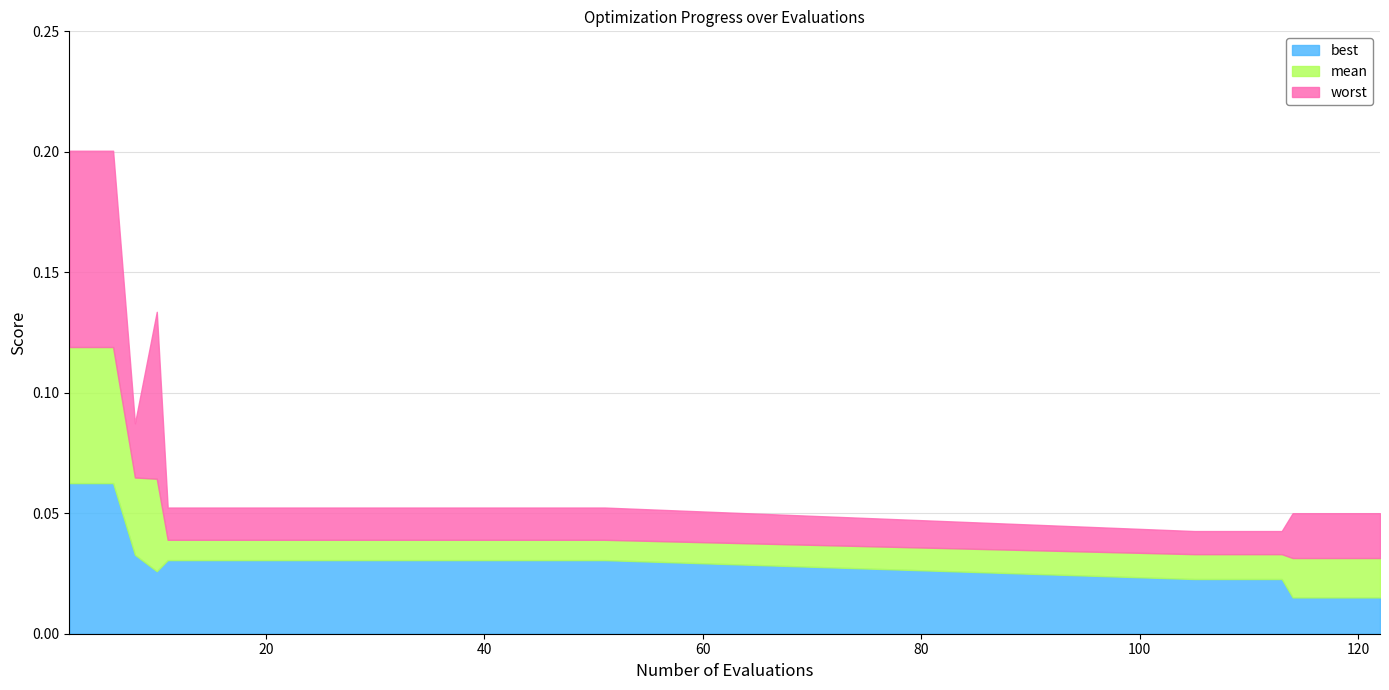

What are all the series names shown in the legend?

best, mean, worst